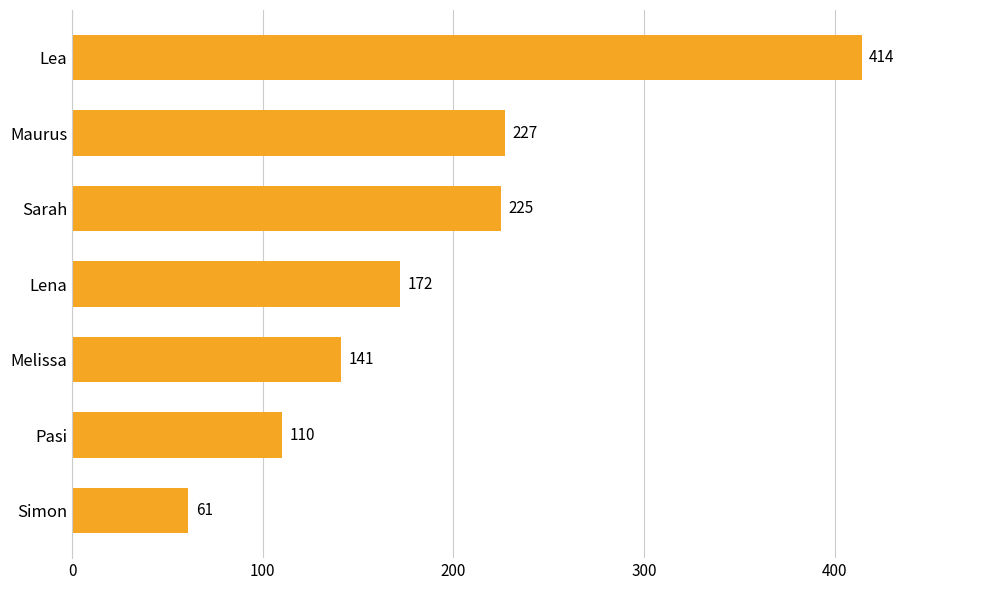

What value does the data have at Melissa, to the nearest 50?

150